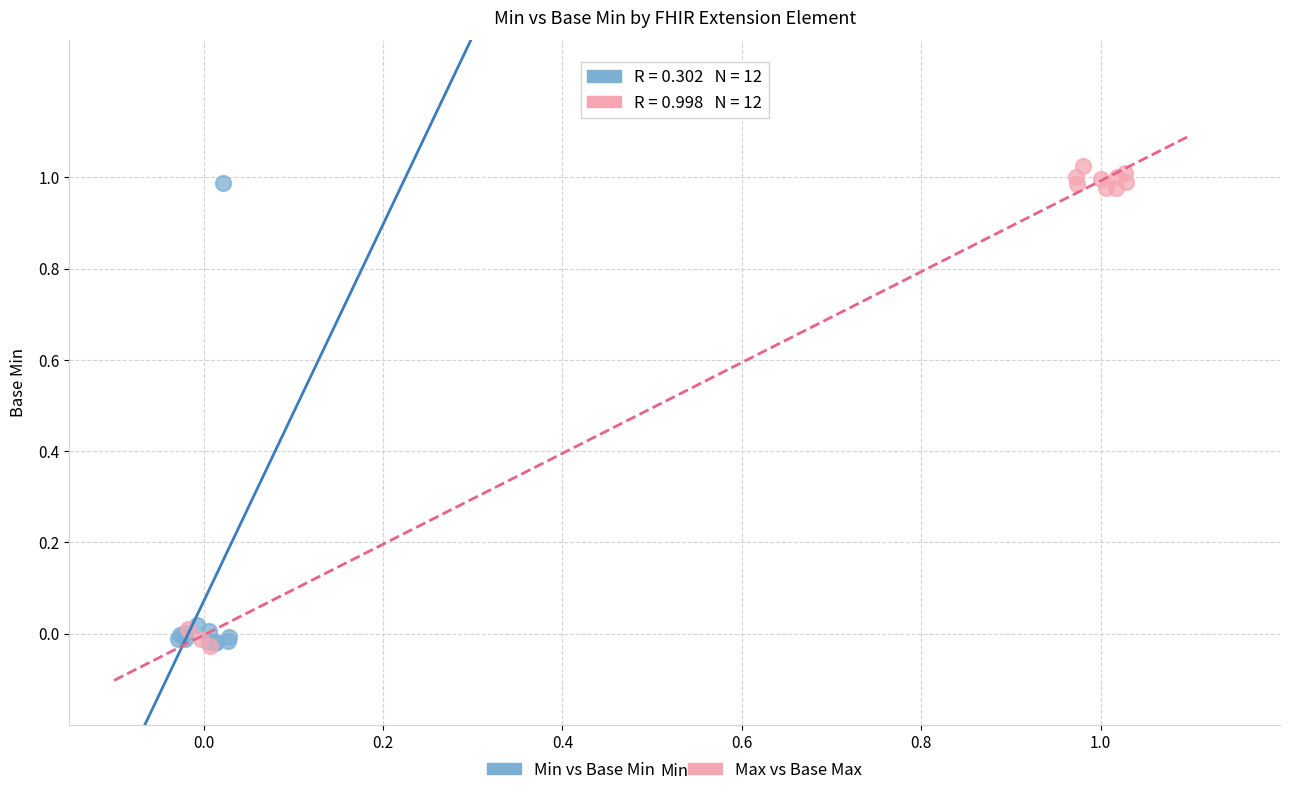

Which series has the largest Y range (max minus min)?

Max vs Base Max